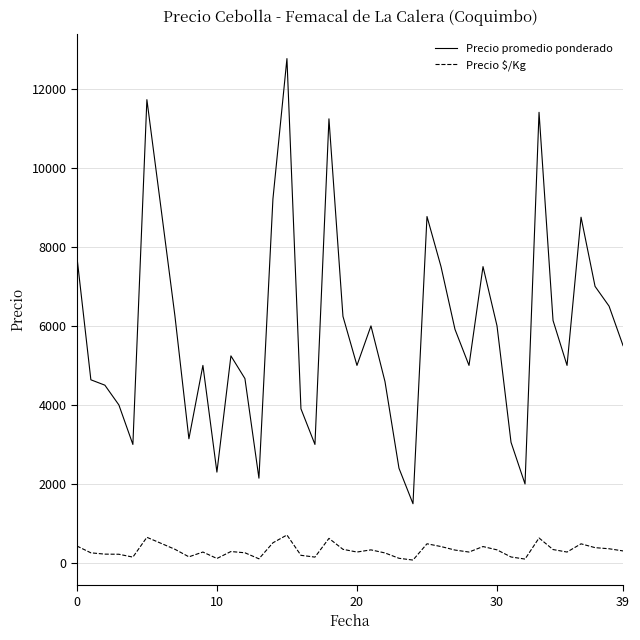

Rank the series by their maximum value, from lowest to highest.

Precio $/Kg, Precio promedio ponderado